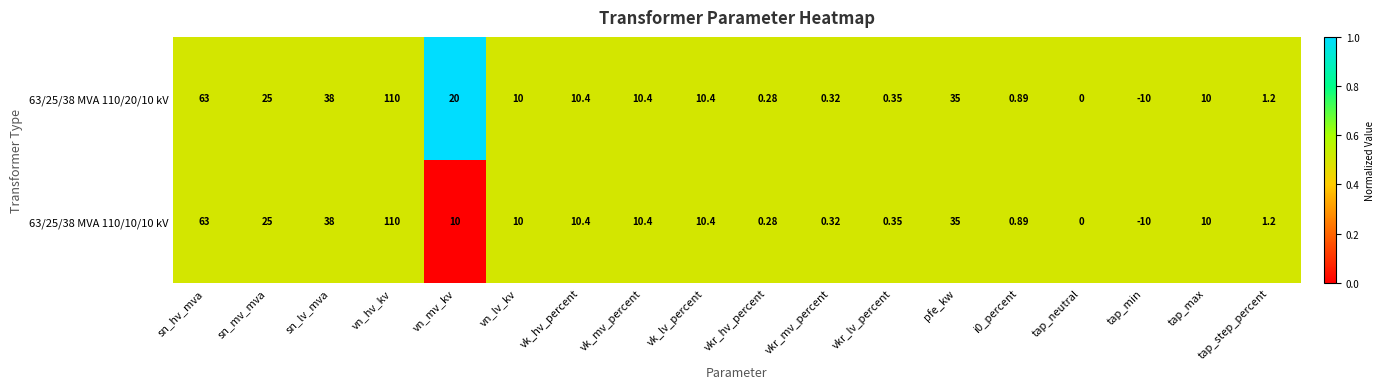

At which category is the sum across all series the highest?

vn_hv_kv